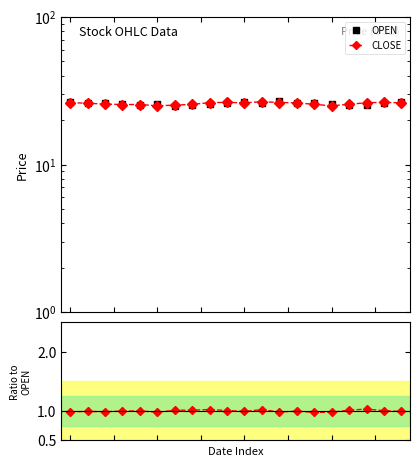

What is the maximum value for CLOSE/OPEN?

1.0